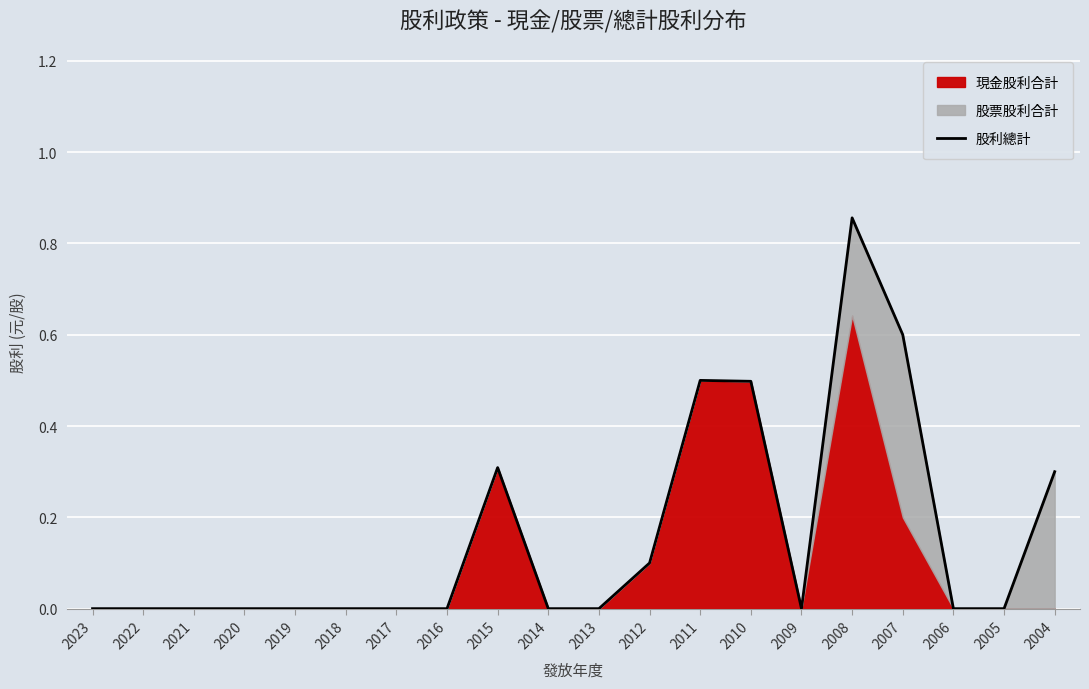

Between 2018 and 2006, which is larger?

2018